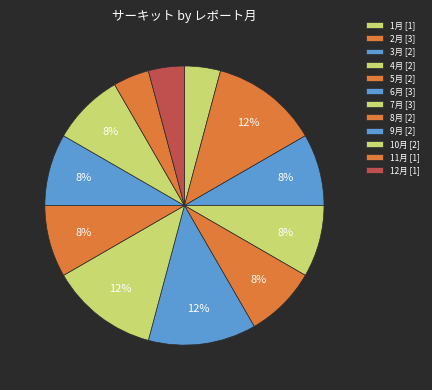

Count the number of slices in the pie.

12